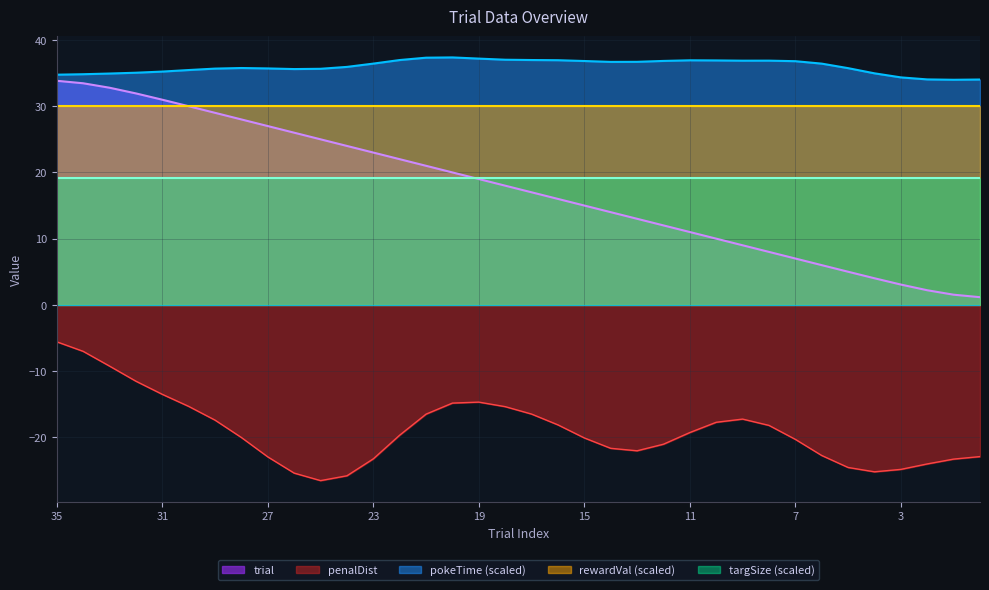

Which series has the widest spread of values?

trial